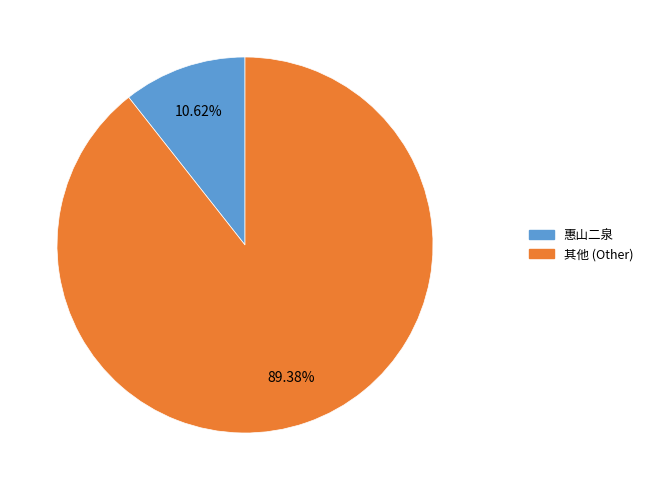

Is there any slice that represents more than half of the pie?

Yes